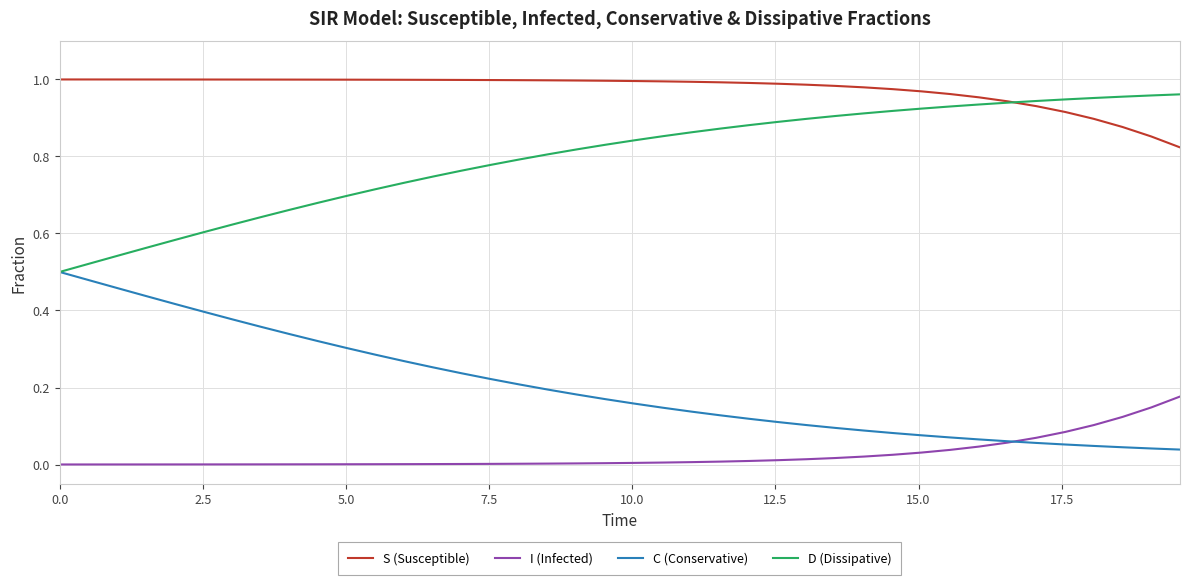

List the series in order of their overall mean, lowest first.

I (Infected), C (Conservative), D (Dissipative), S (Susceptible)